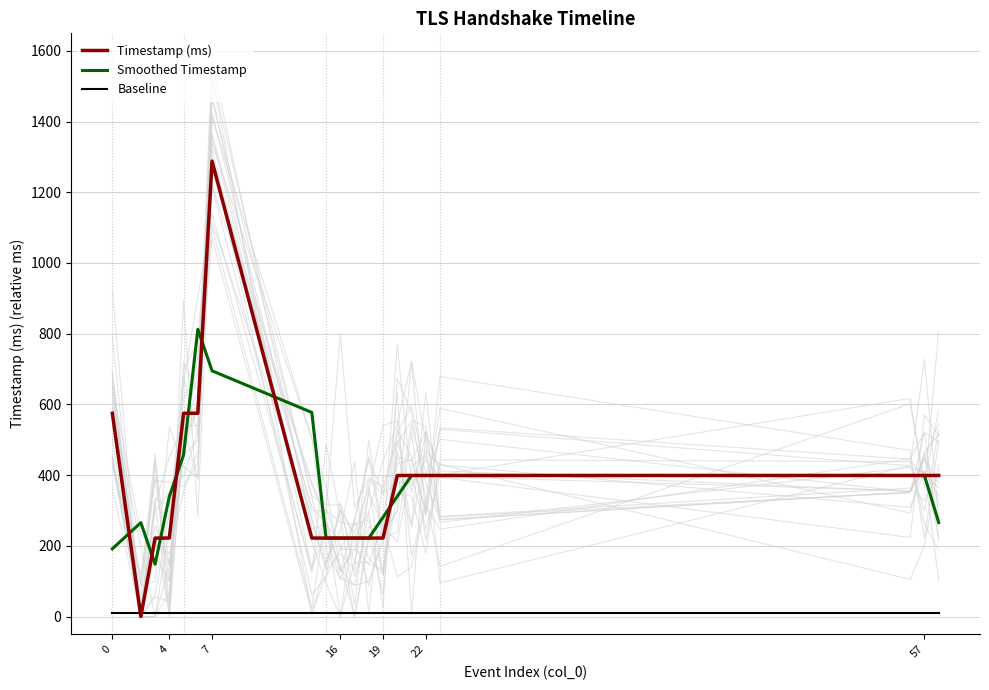

How many values in the Timestamp (ms) series are below 399?

9